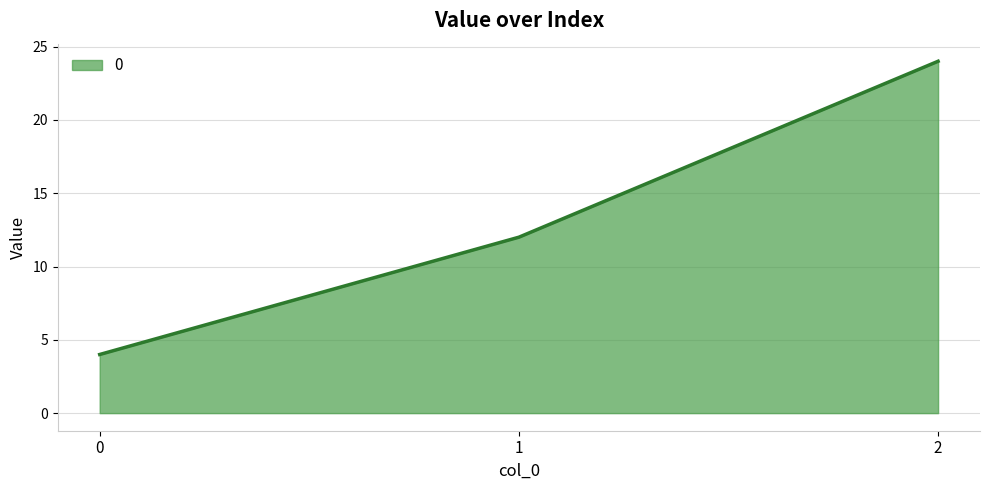

True or false: the data shows 6 at 0.

False